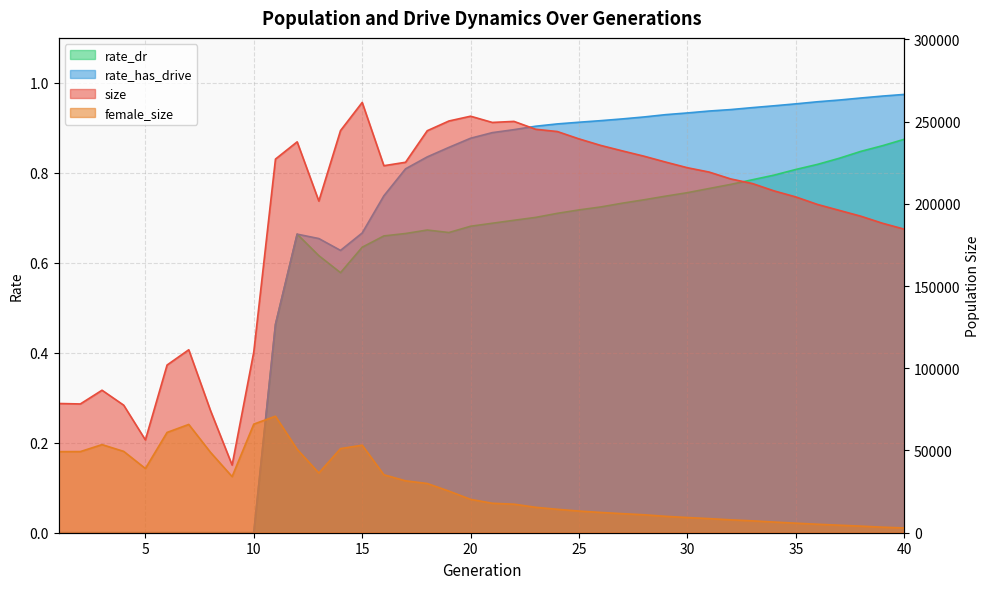

Between 11 and 18, which series saw the biggest shift?

female_size